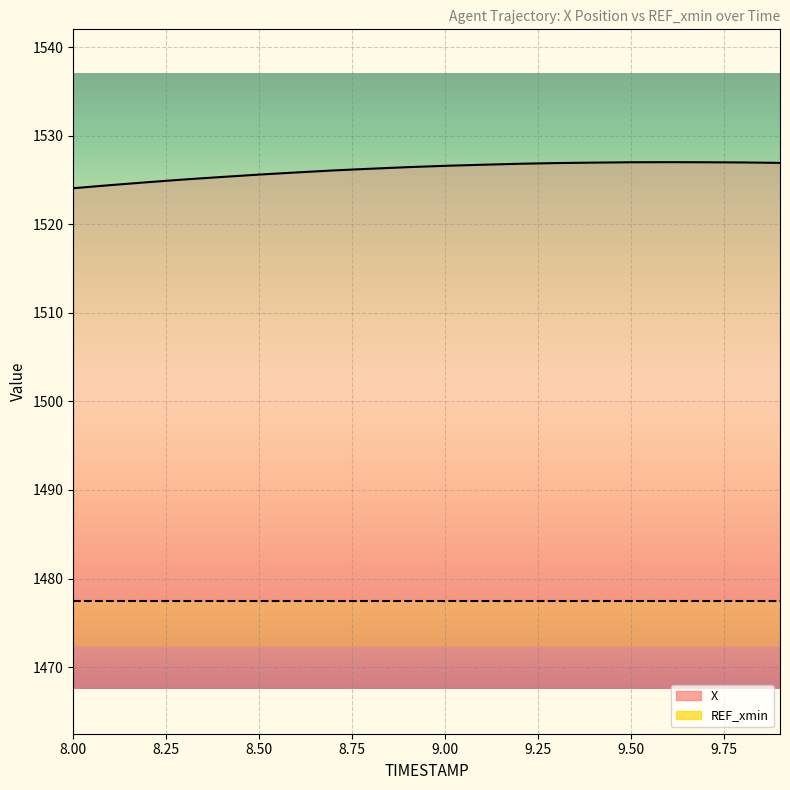

What is the label of the 14th point from the right?

8.6